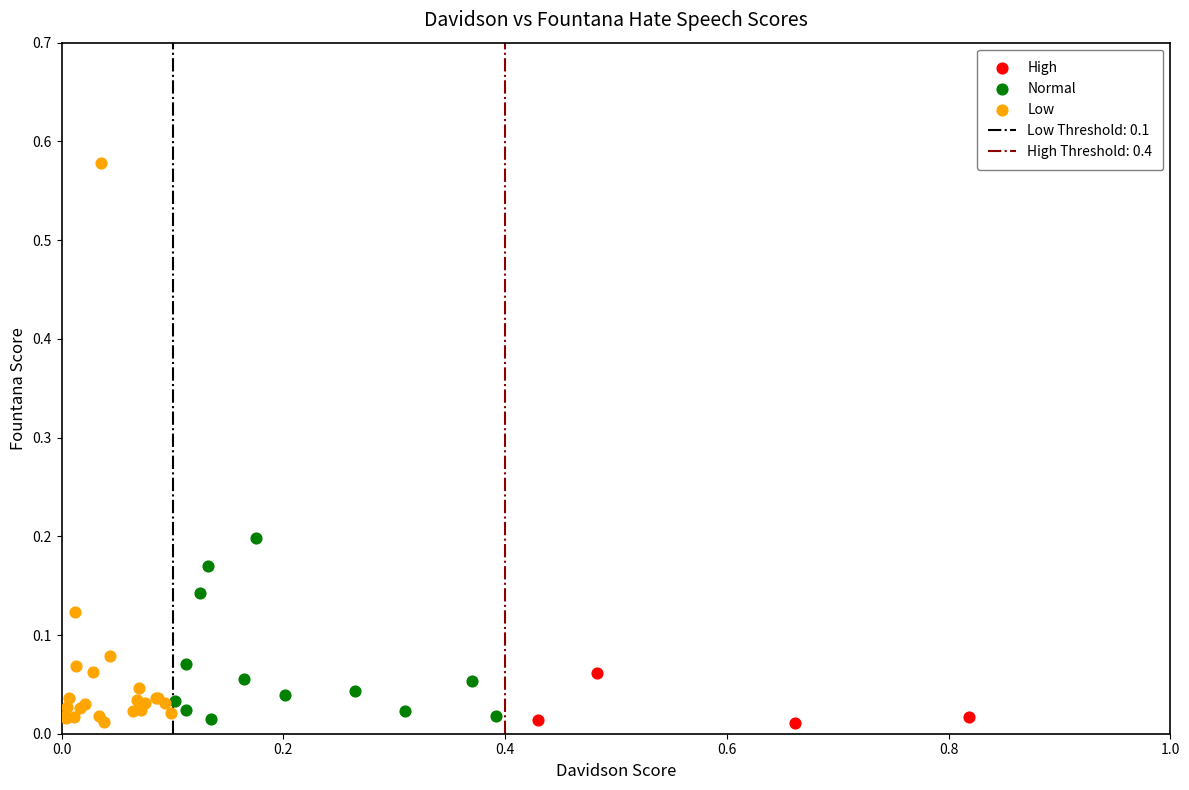

Which series reaches the maximum Y coordinate?

Low